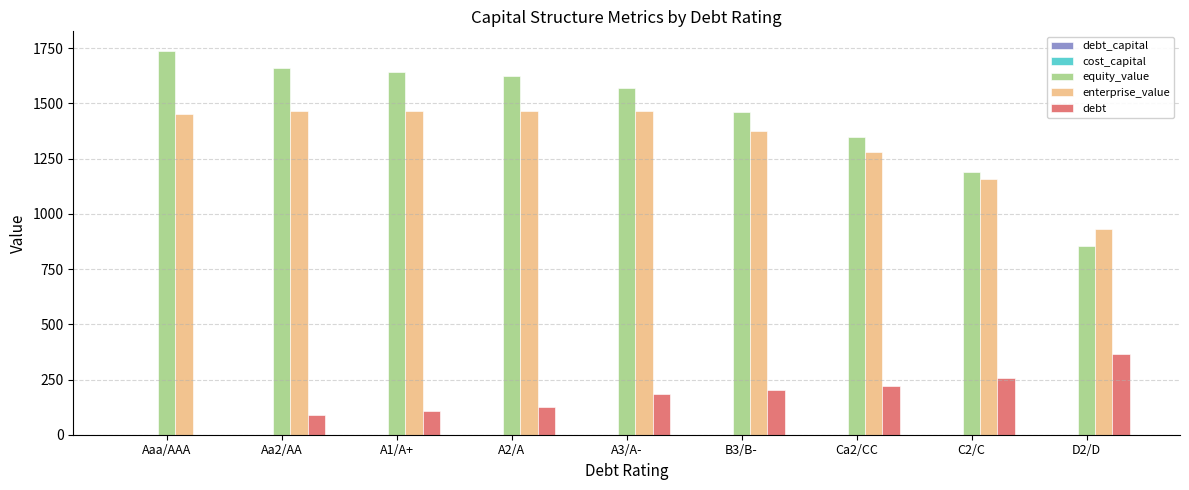

How many groups of bars are there?

9